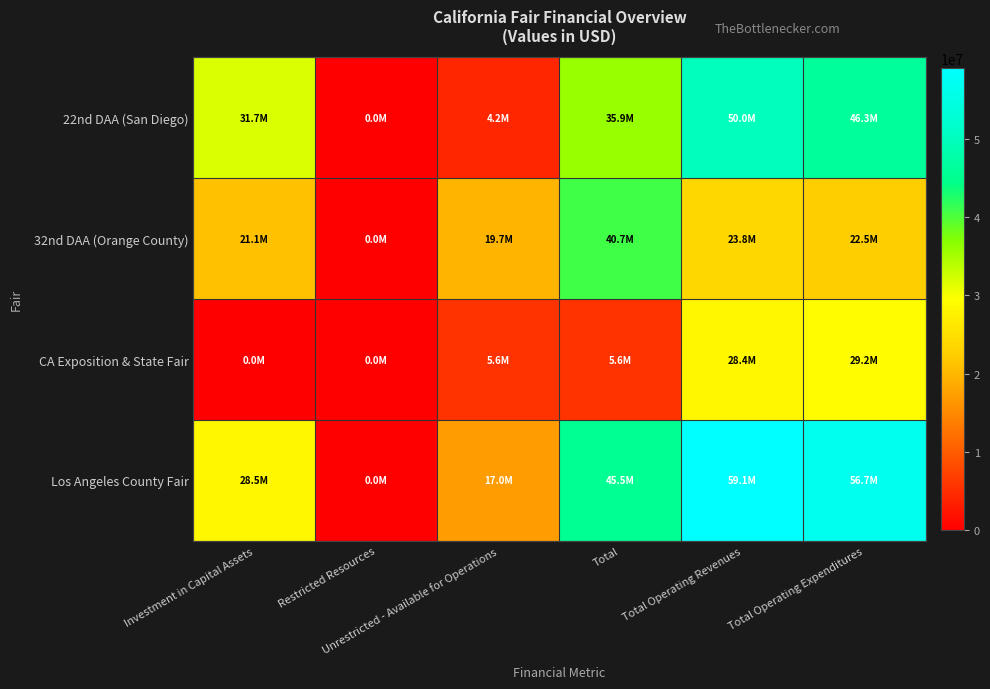

Rank the series by their average value, from highest to lowest.

Los Angeles County Fair, 22nd DAA (San Diego), 32nd DAA (Orange County), CA Exposition & State Fair